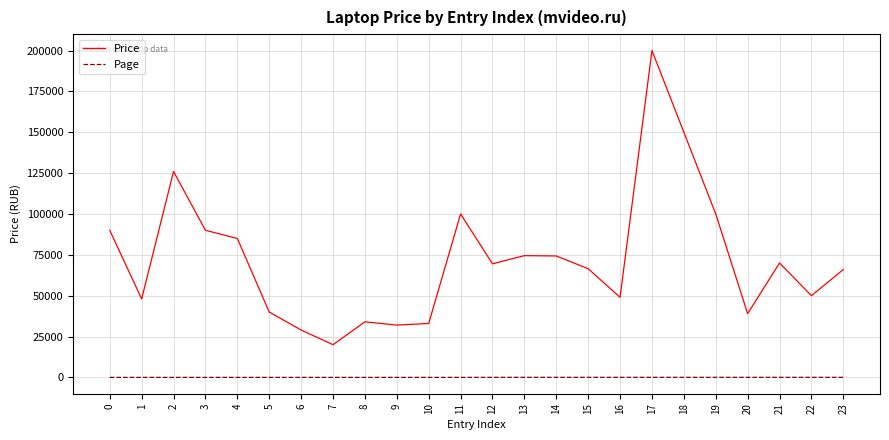

What is the total value across all series at 22?

50030